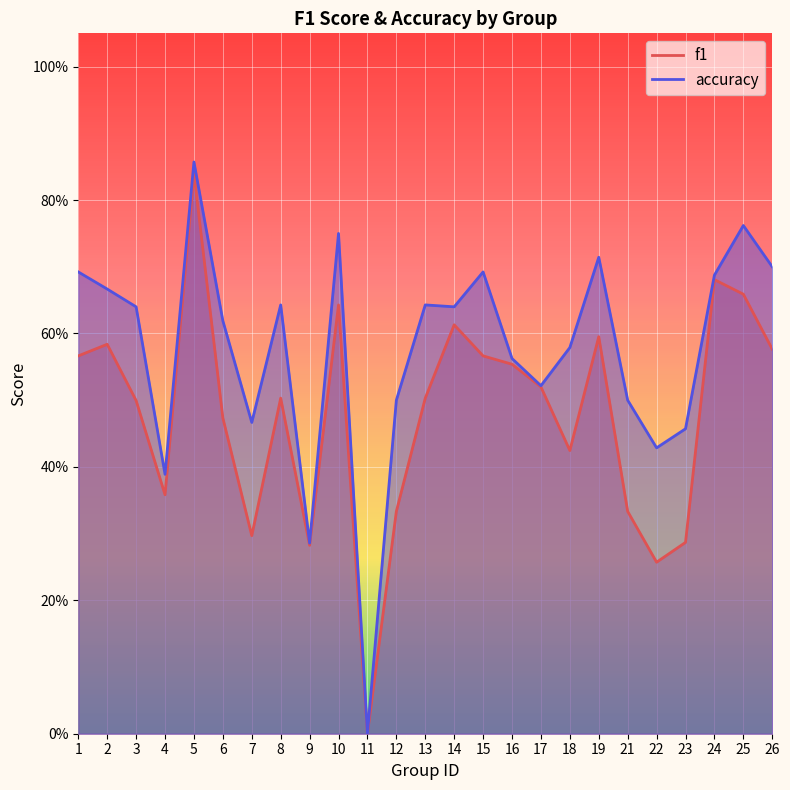

In f1, how many points are lower than both neighbors (excluding endpoints)?

6